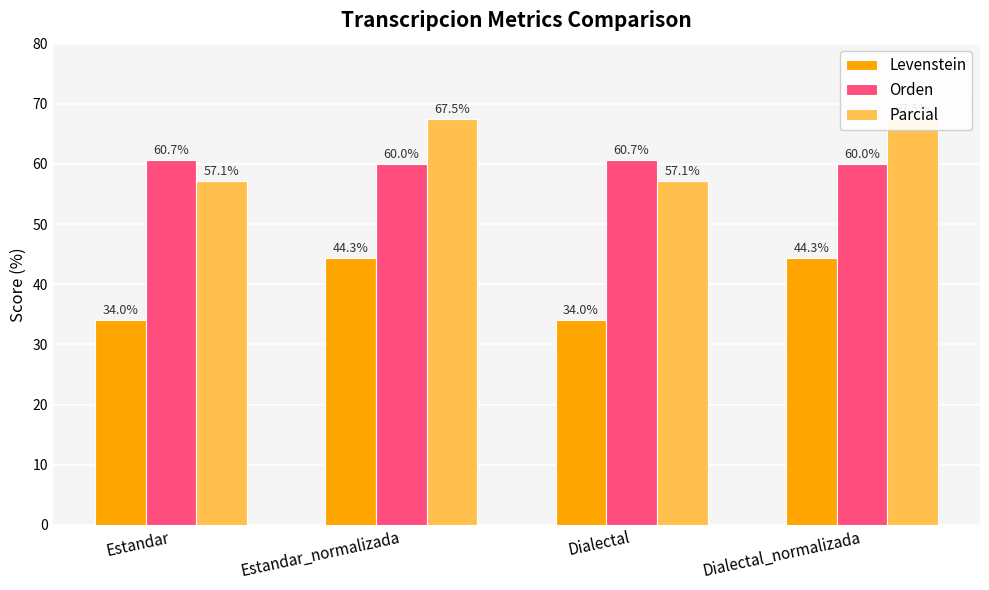

How many bars are there in total?

12